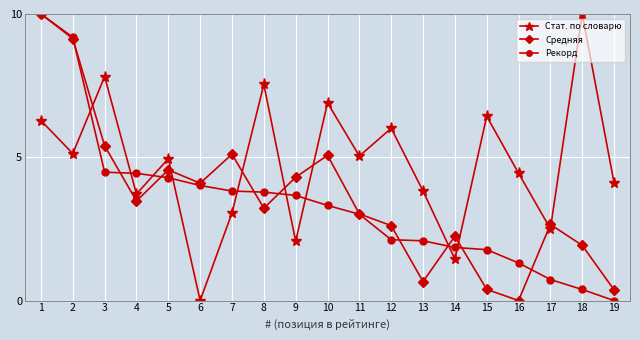

What is the difference between the Стат. по словарю values at 19 and 11?

0.9